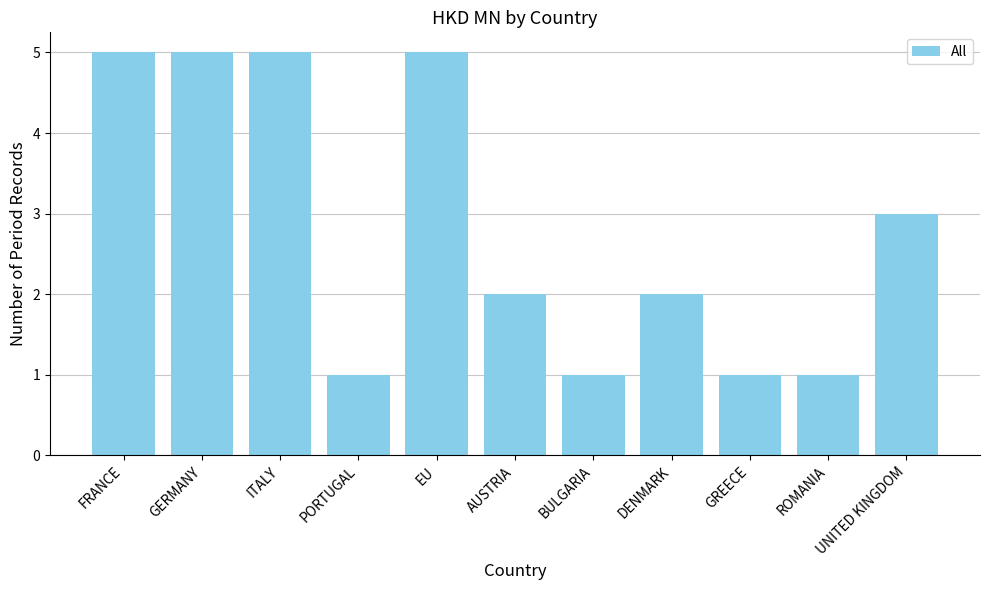

What is the label of the 10th bar from the right?

GERMANY